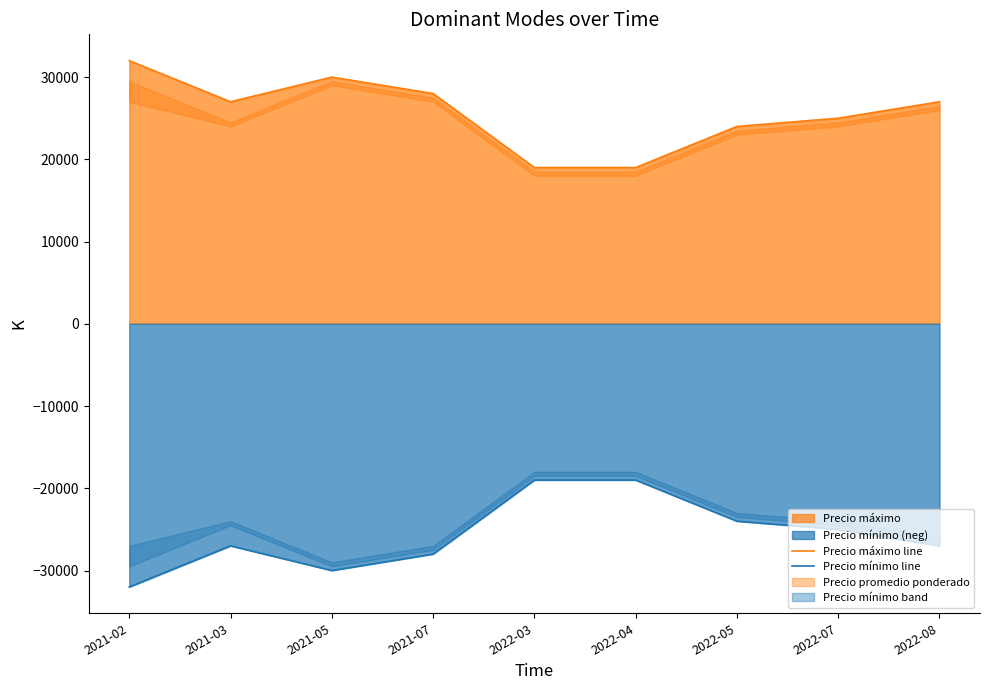

Which category has the lowest value in the Precio máximo line series?

2022-03